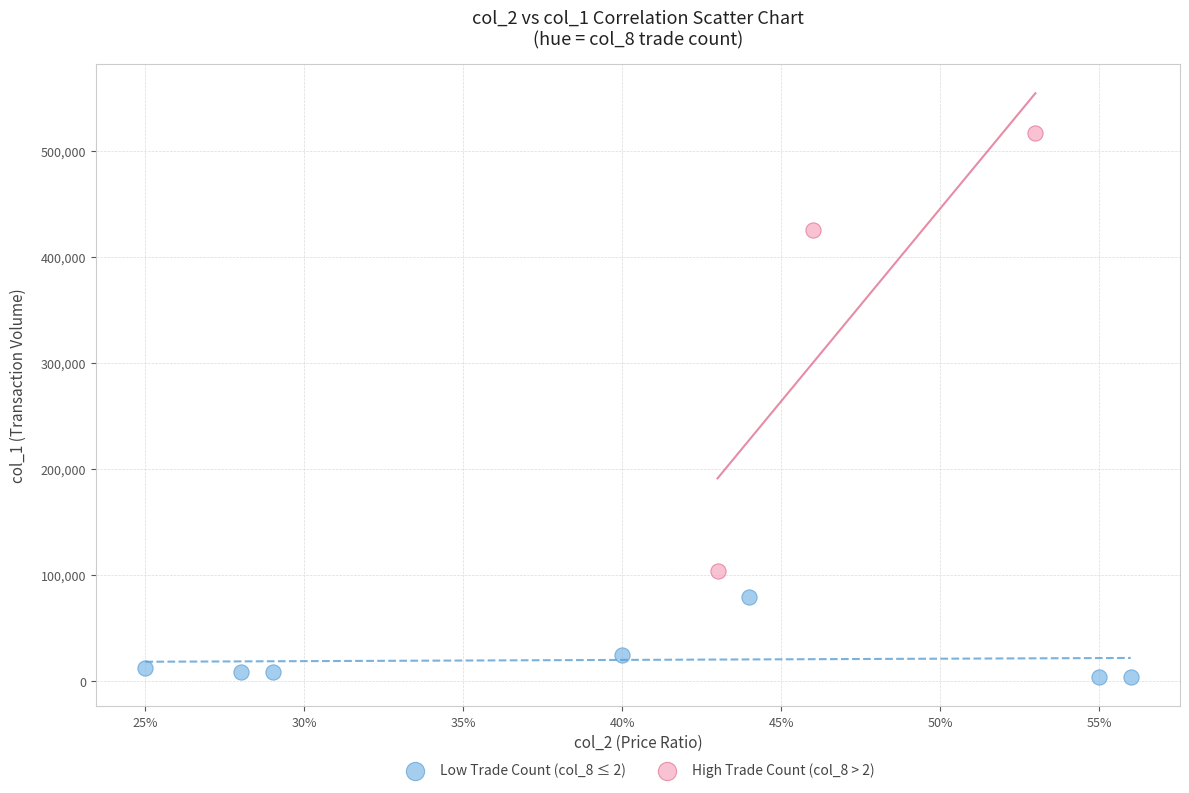

Which series has the largest Y range (max minus min)?

High Trade Count (col_8 > 2)